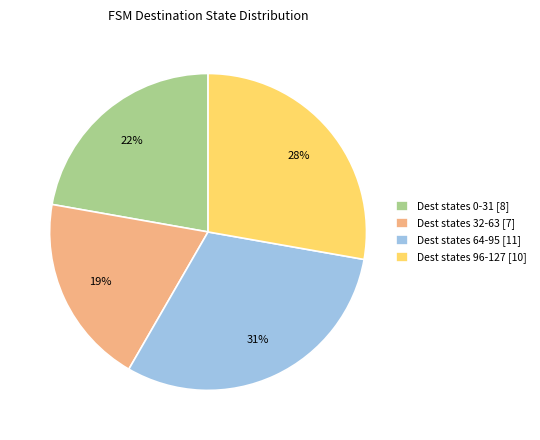

Approximately how many times larger is the value at Dest states 64-95 [11] compared to Dest states 32-63 [7]?

1.6